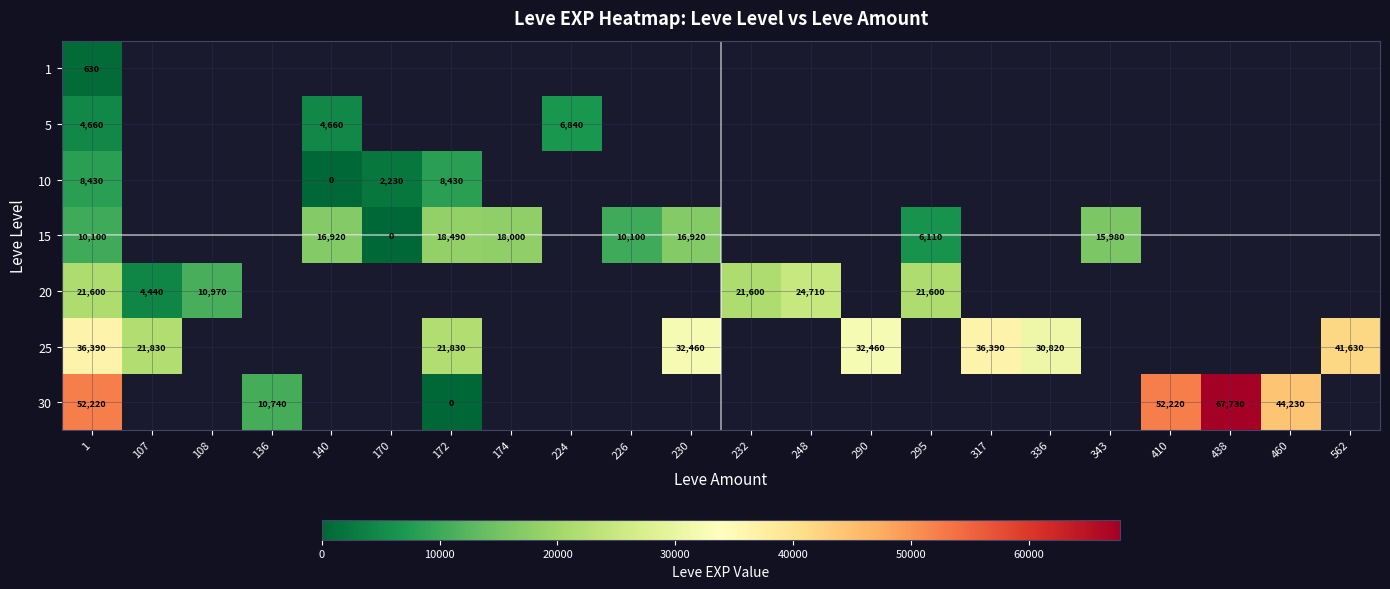

True or false: 15 has a value of 8440 at 230.

False